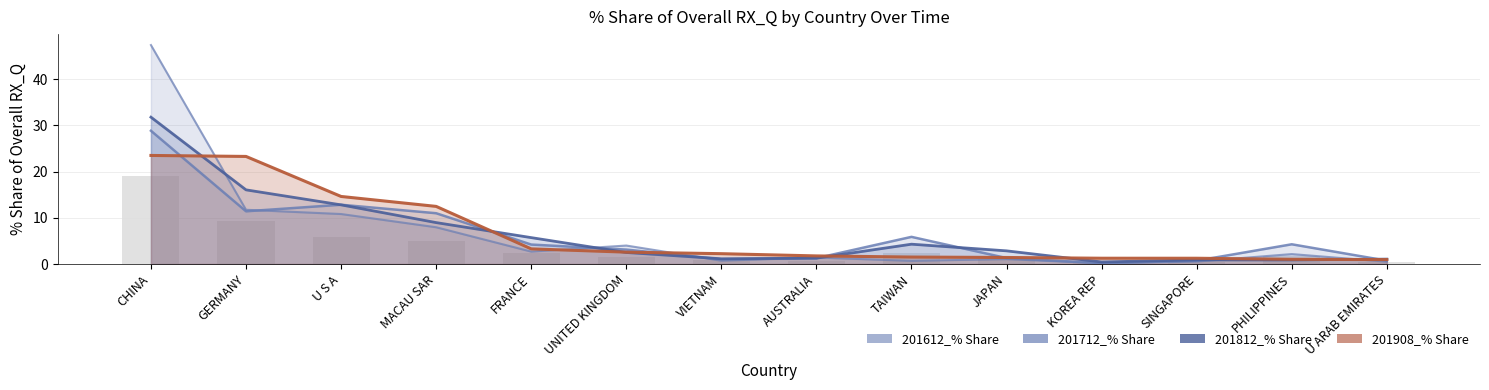

How many series are shown in this chart?

4